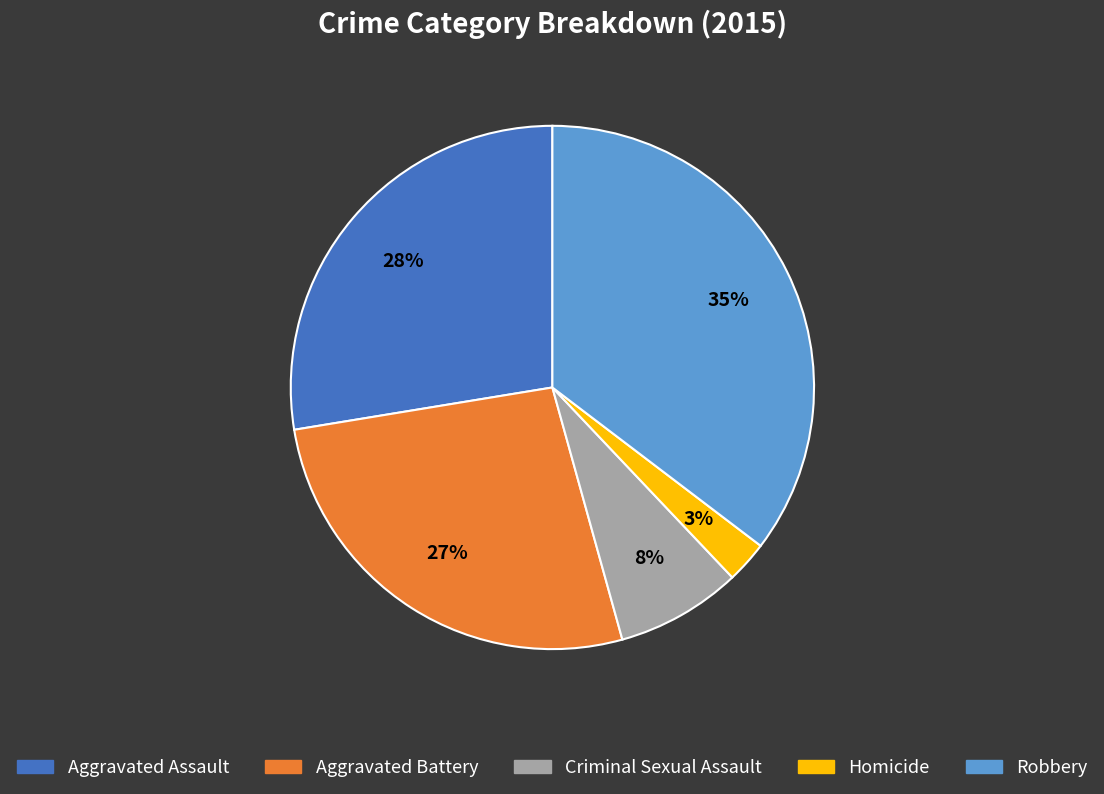

Does any single category account for the majority?

No